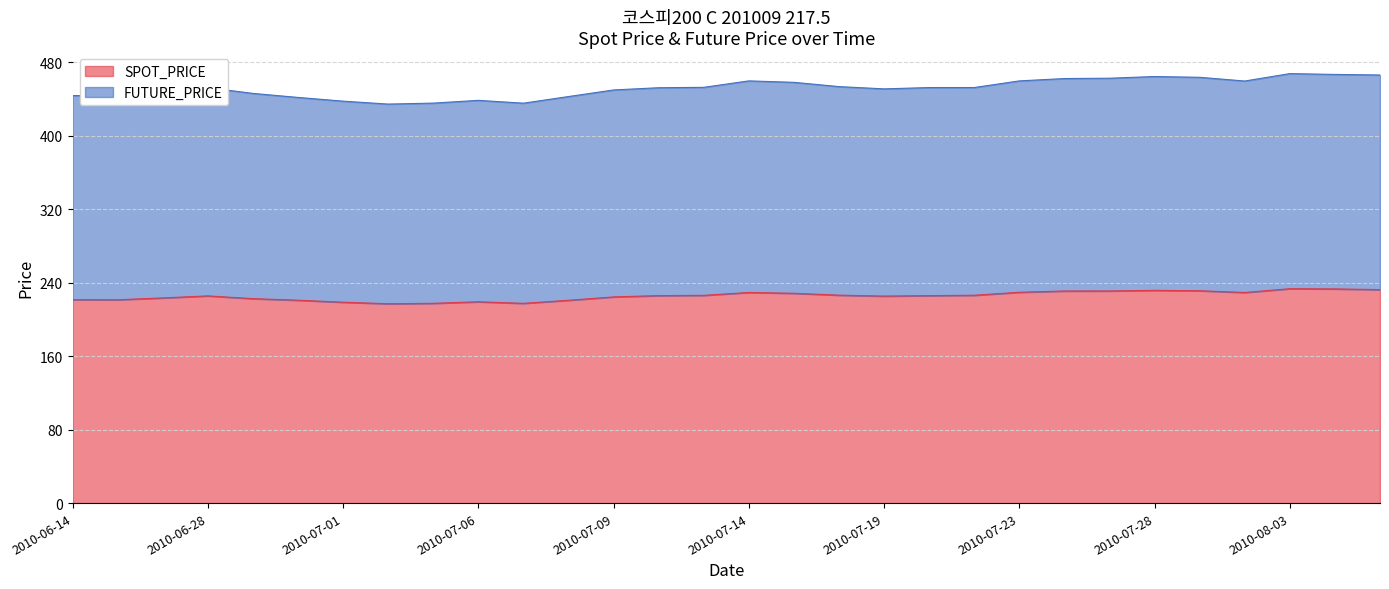

How many data points in FUTURE_PRICE are above 452?

17